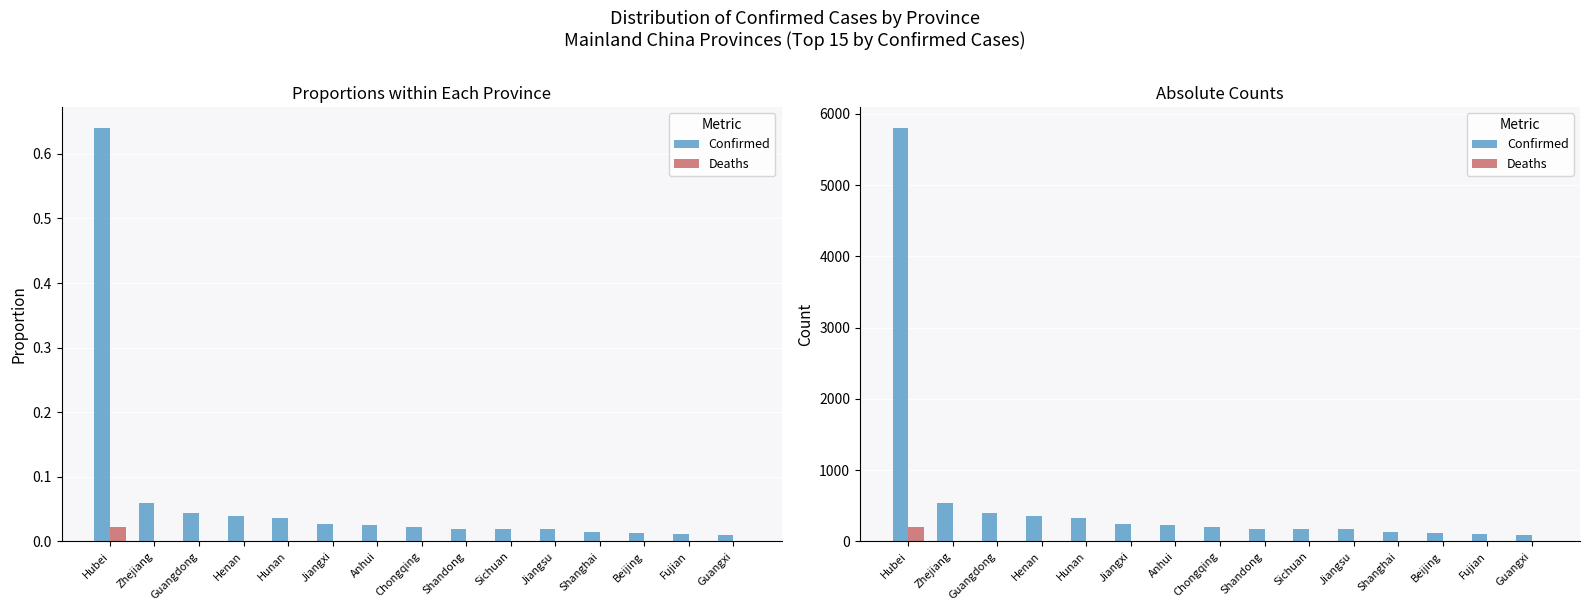

Reading left to right, transcribe all the data shown in this chart.

Confirmed: 5806	537	393	352	332	240	237	206	178	177	168	128	121	101	87
Deaths: 204	0	0	2	0	0	0	0	0	1	0	1	1	0	0